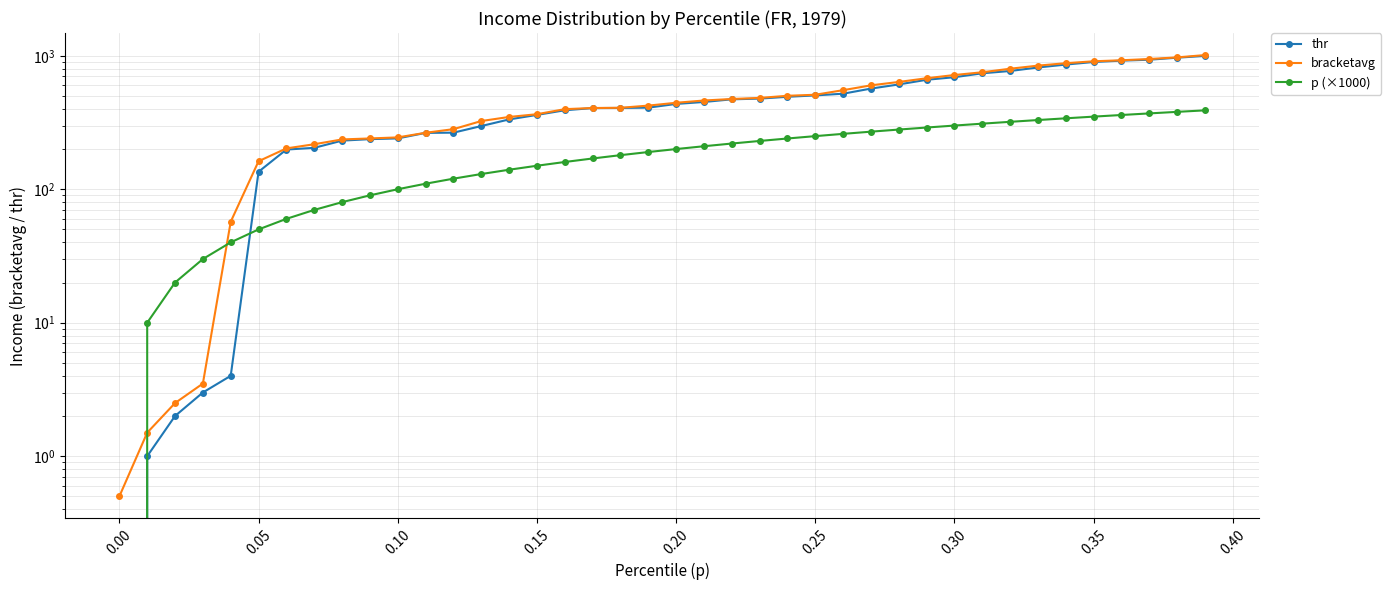

What is the label of the 25th point from the right?

0.15